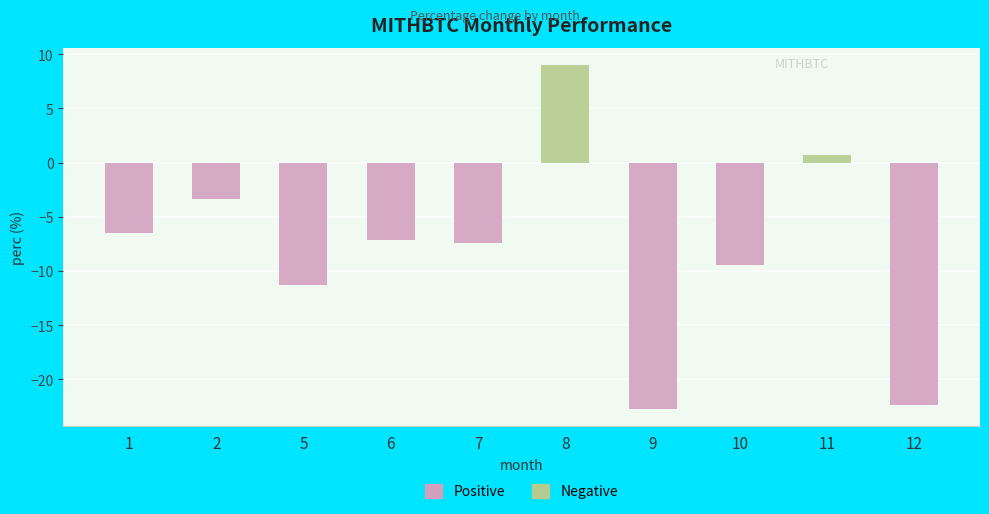

At which category is the sum across all series the highest?

8